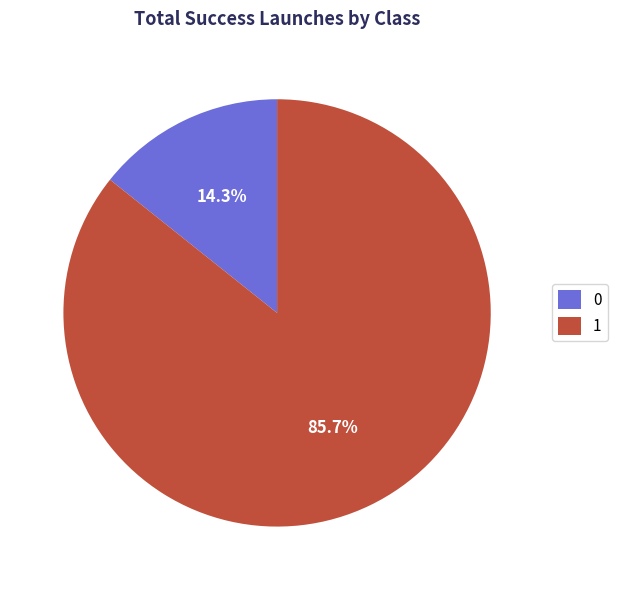

To the nearest percent, what is the average slice percentage?

50%